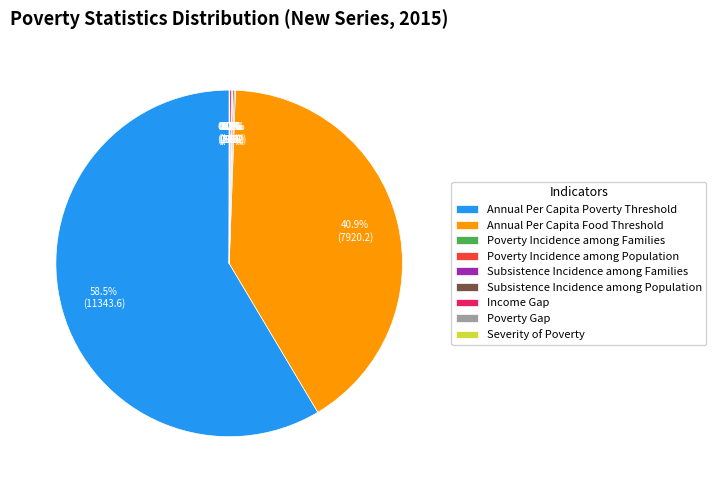

Which category has the biggest portion of the pie?

Annual Per Capita Poverty Threshold